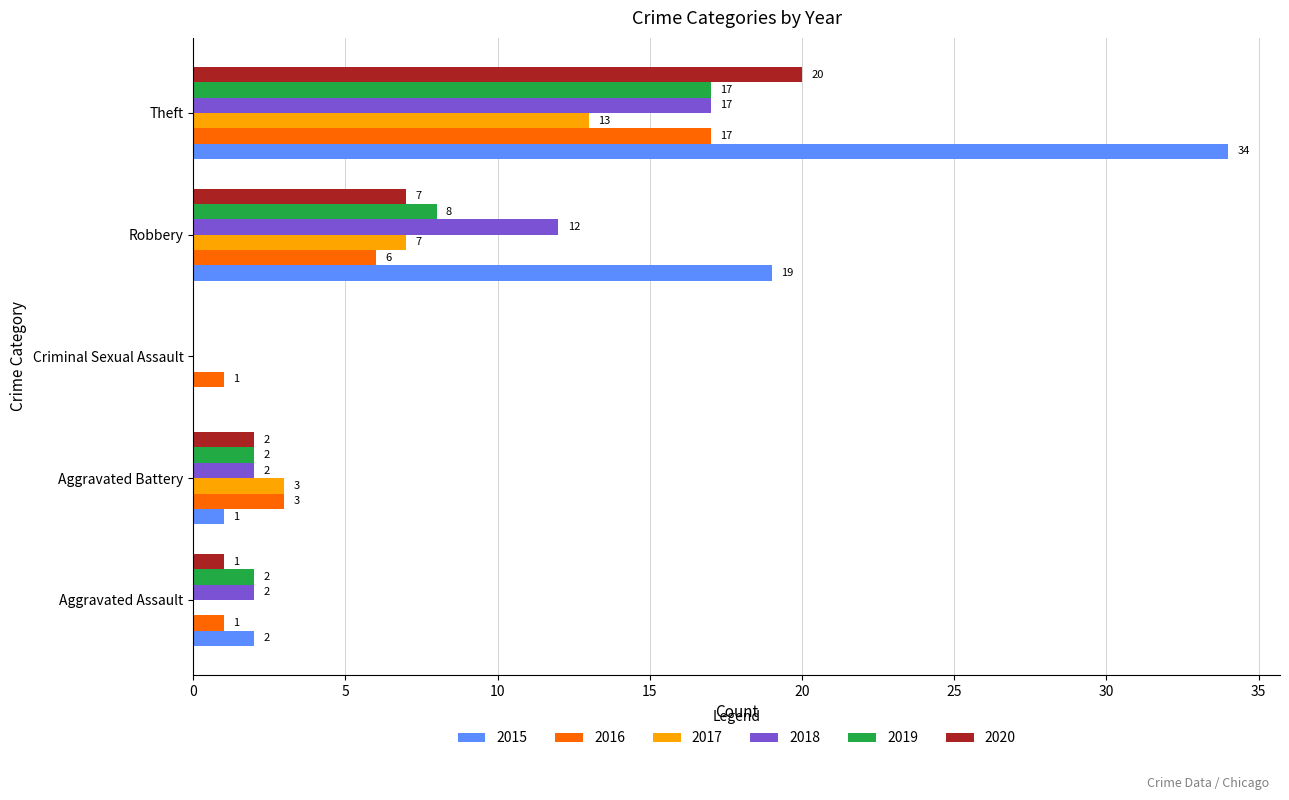

What is the highest value of the 2020 series?

20